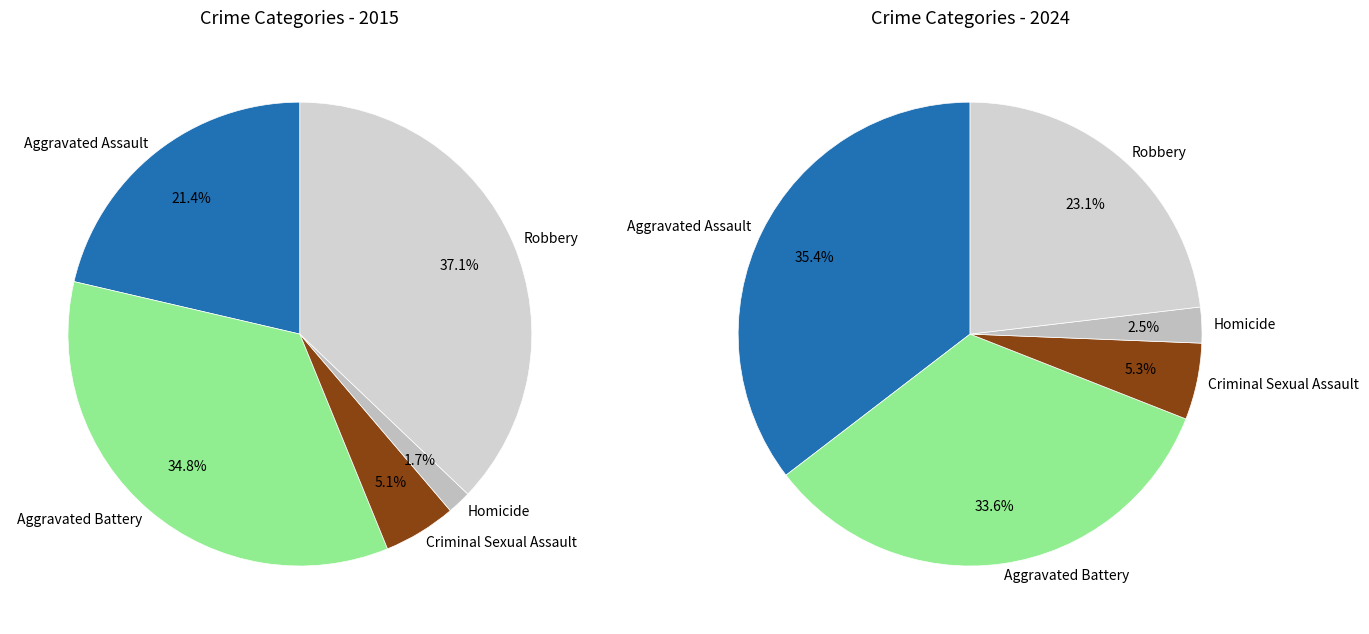

Count the number of slices in the pie.

5